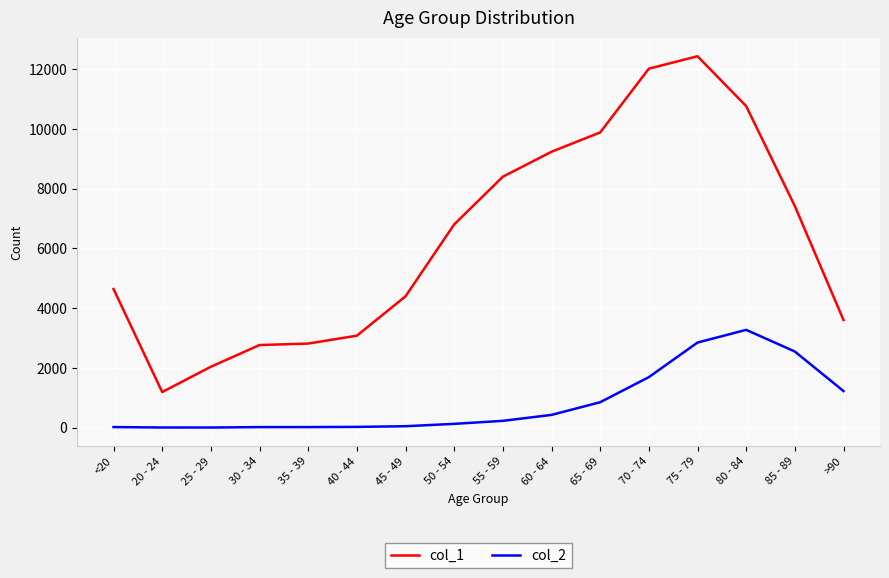

Which series changed the most between 25 - 29 and 70 - 74?

col_1